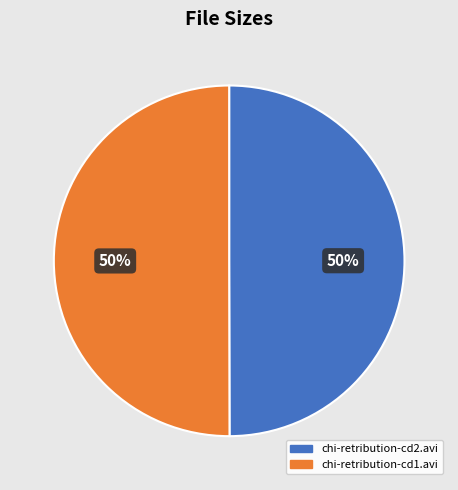

True or false: chi-retribution-cd1.avi accounts for 38% of the total.

False